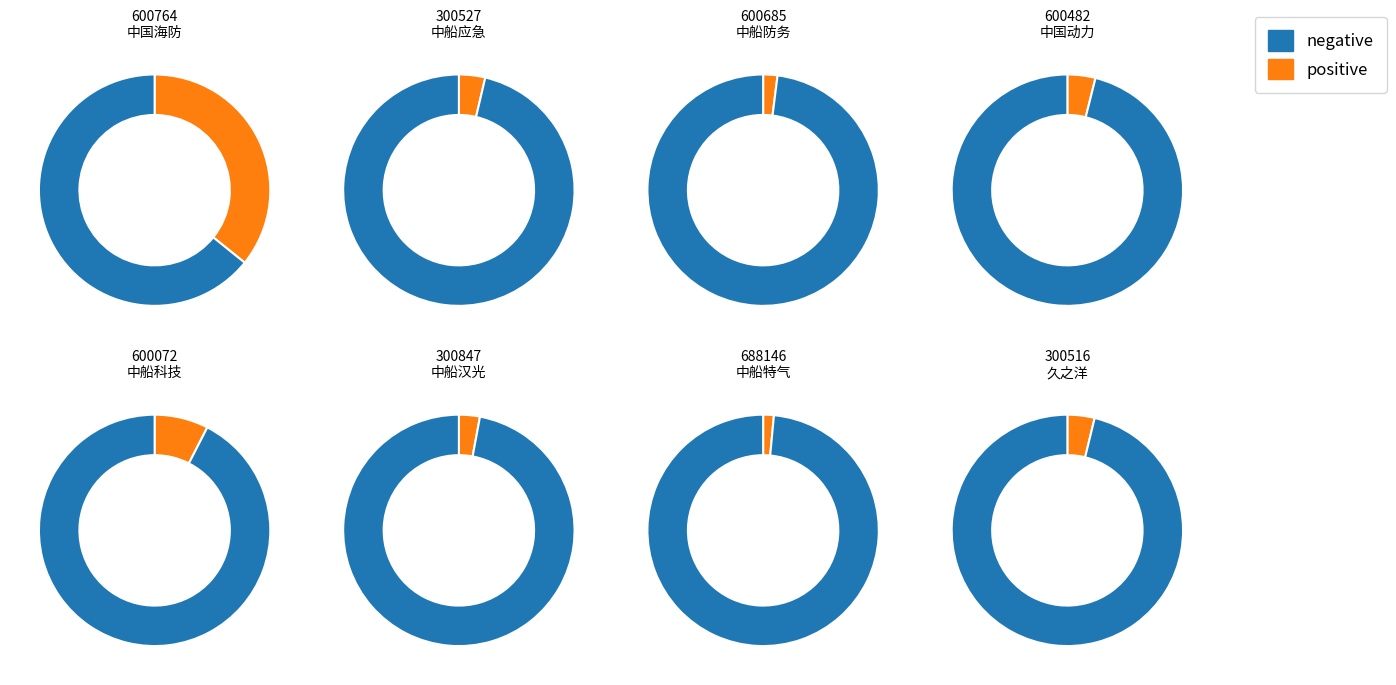

To the nearest percent, what percentage of the pie is 600764?

36%